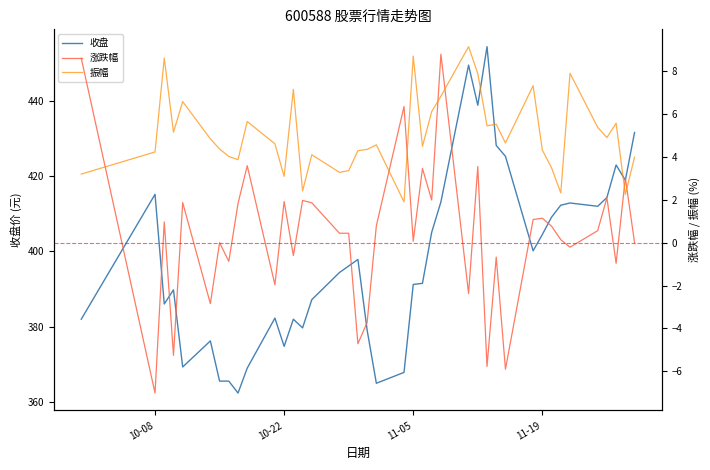

What is the maximum value for 收盘?

454.3